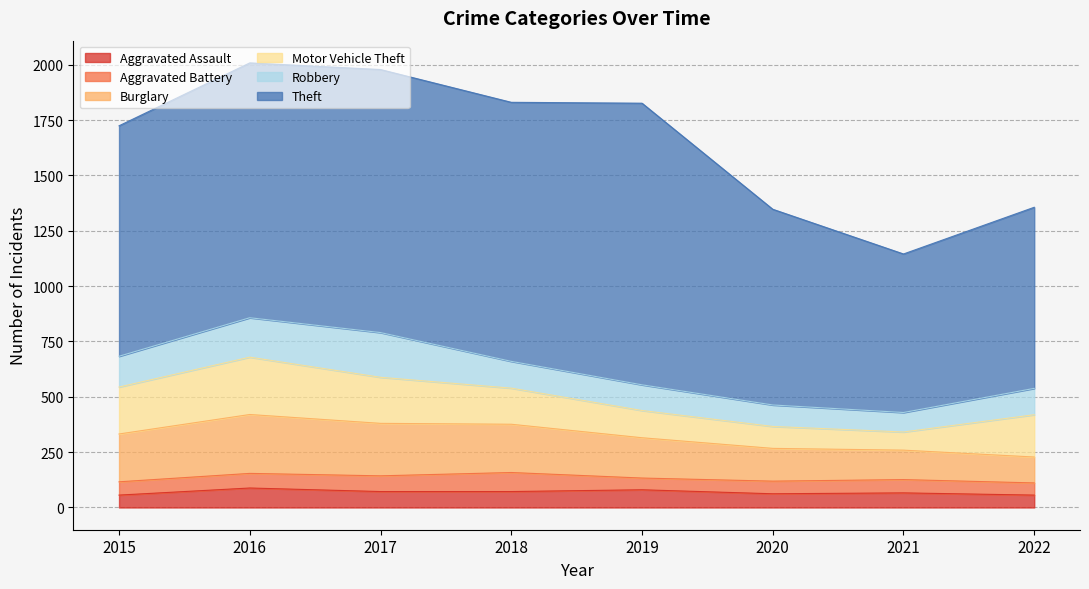

What is the approximate value of Theft at 2020?

884